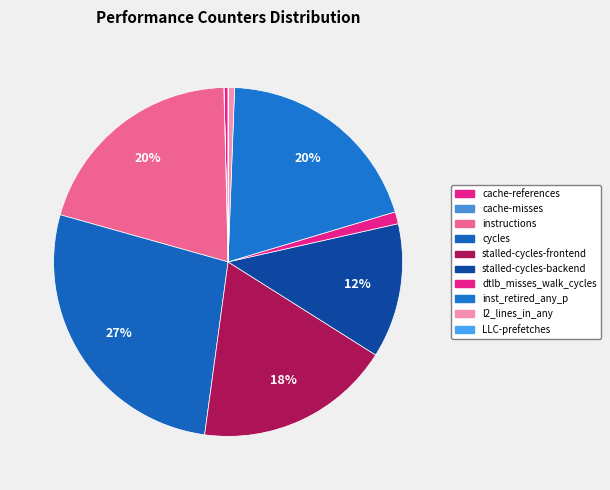

What percentage is the stalled-cycles-backend slice, to the nearest percent?

12%